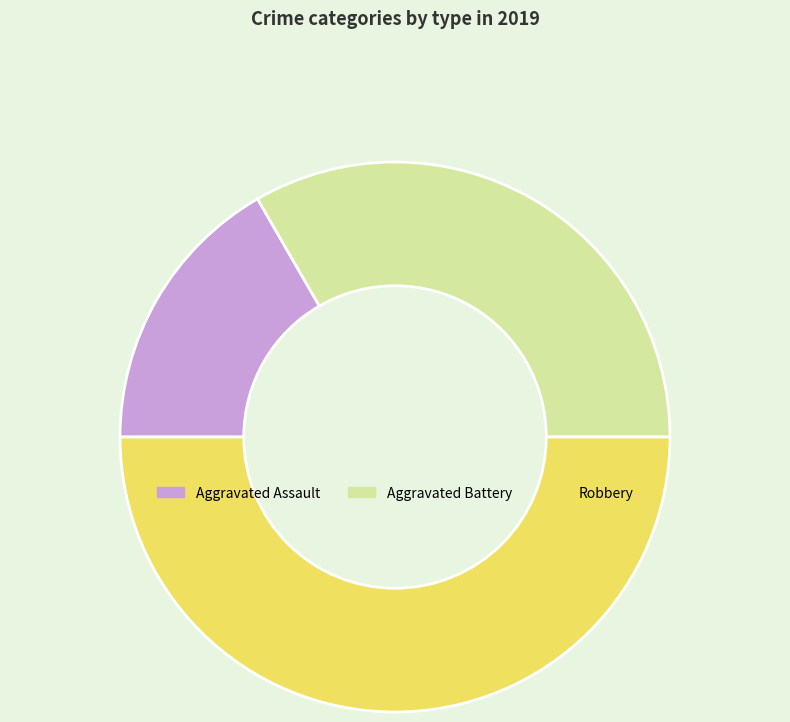

Which has a higher value, Aggravated Battery or Robbery?

Robbery